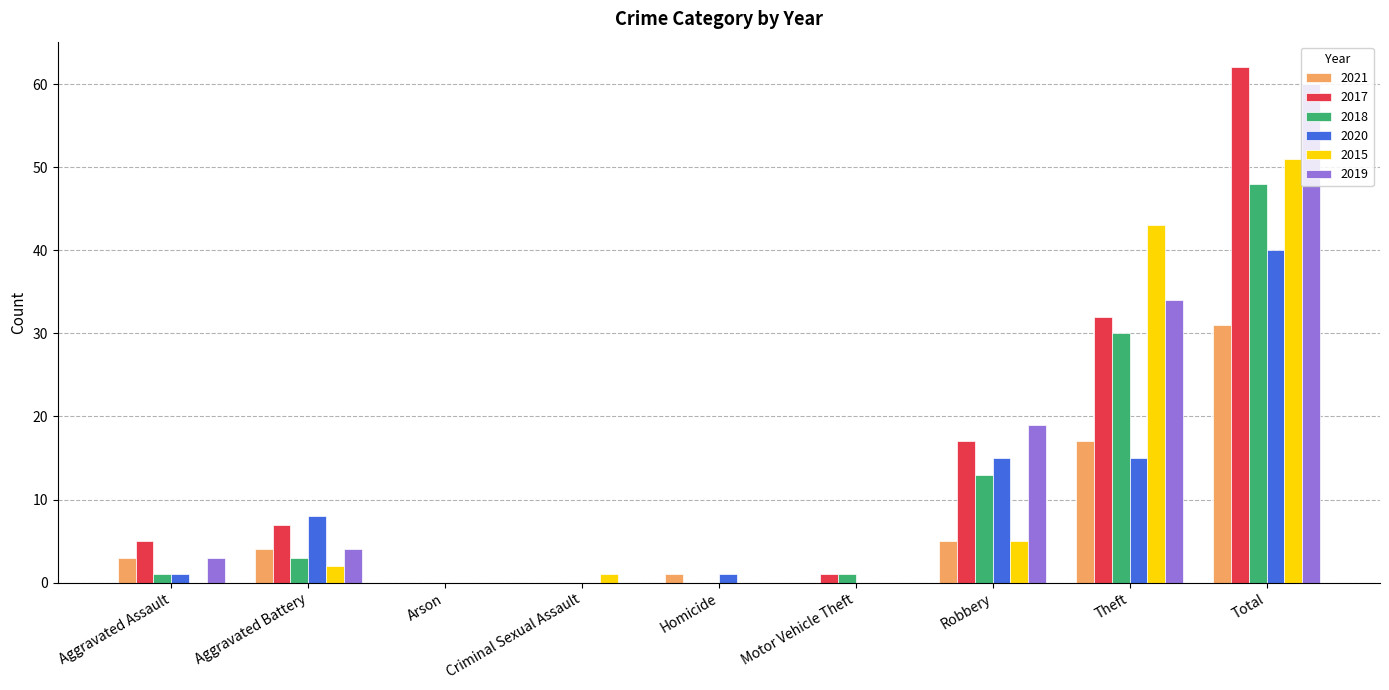

What is the highest value of the 2019 series?

60